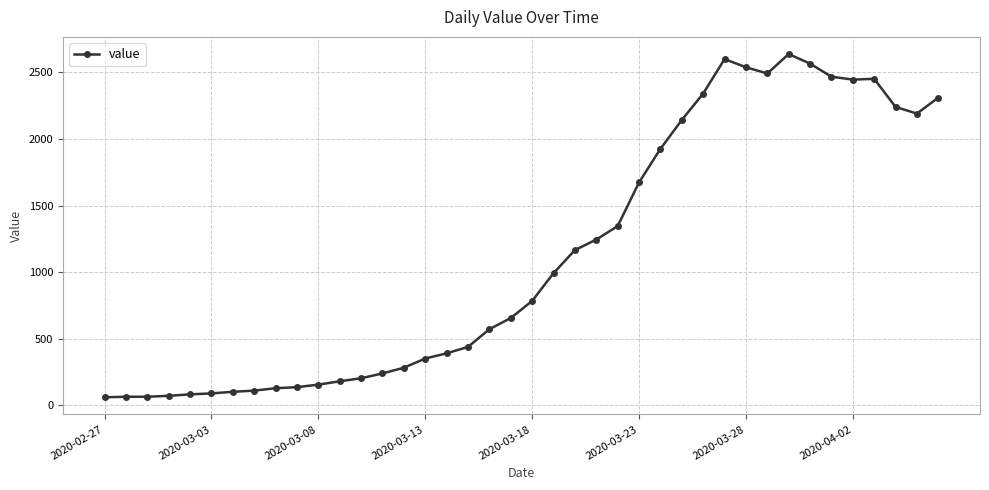

How many categories are shown in the chart?

40